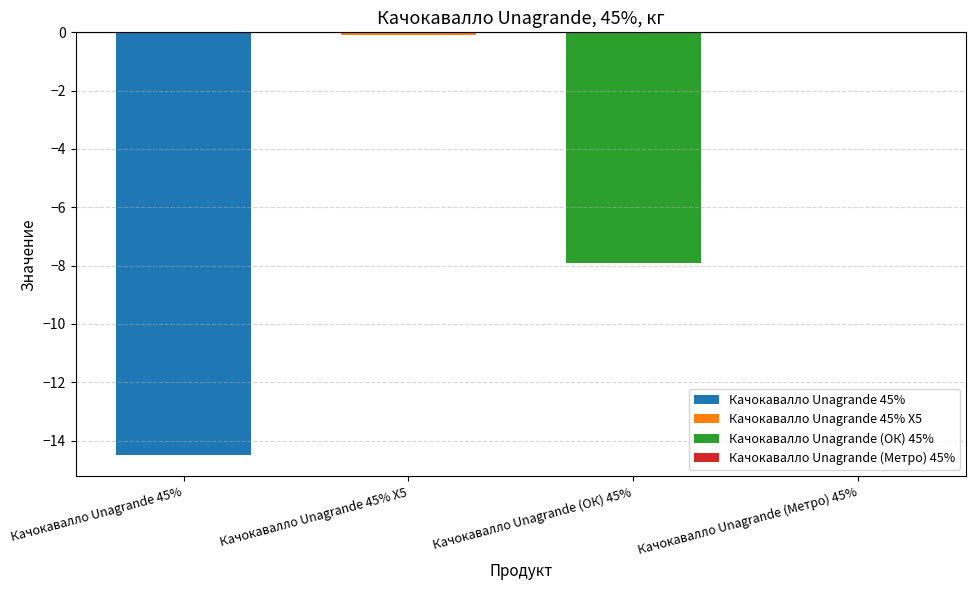

What is the highest value of the Качокавалло Unagrande (ОК) 45% series?

-7.9